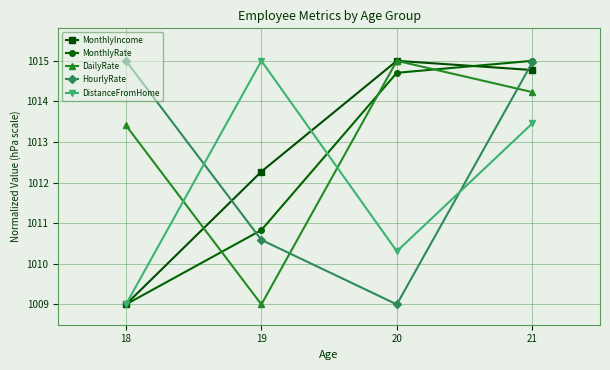

At which category does HourlyRate reach its first local valley?

20